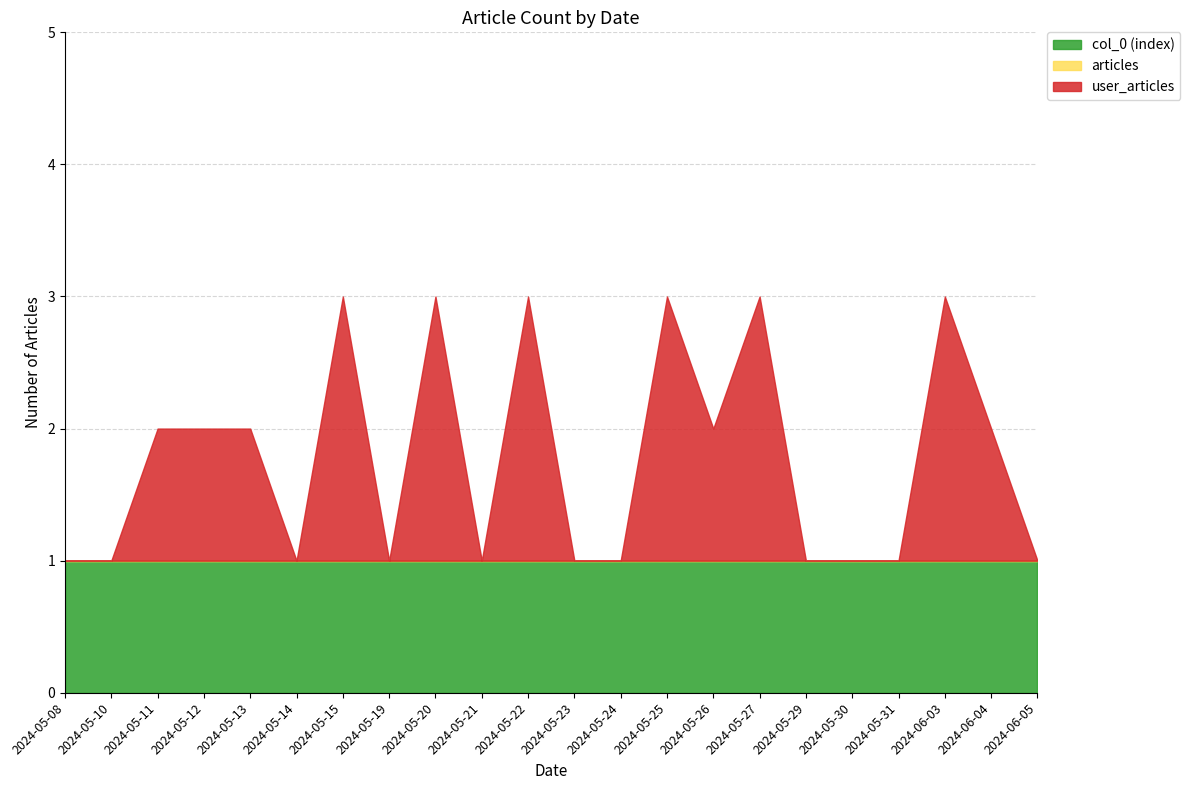

True or false: col_0 (index) and articles intersect in this chart.

False